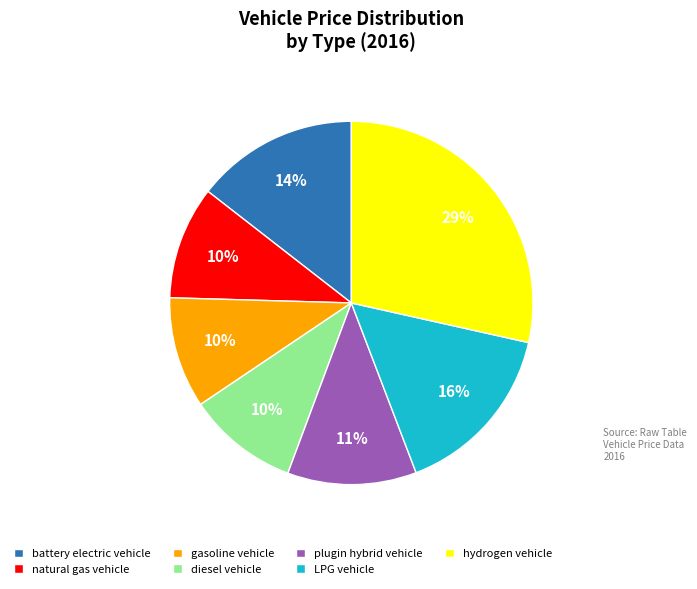

To the nearest percent, what is the average slice percentage?

14%